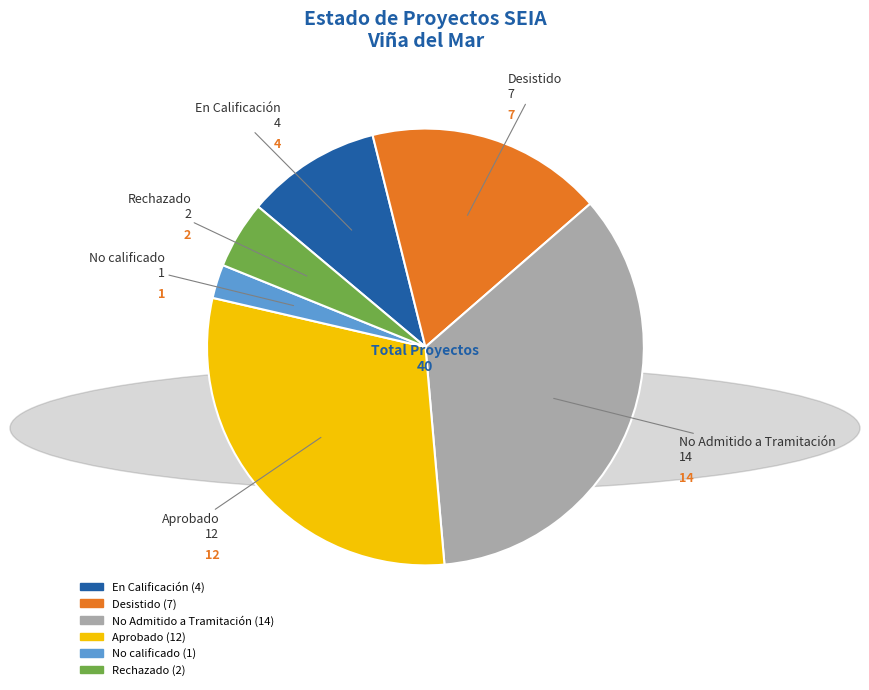

The No Admitido a Tramitación slice represents 40% of the pie. True or false?

False